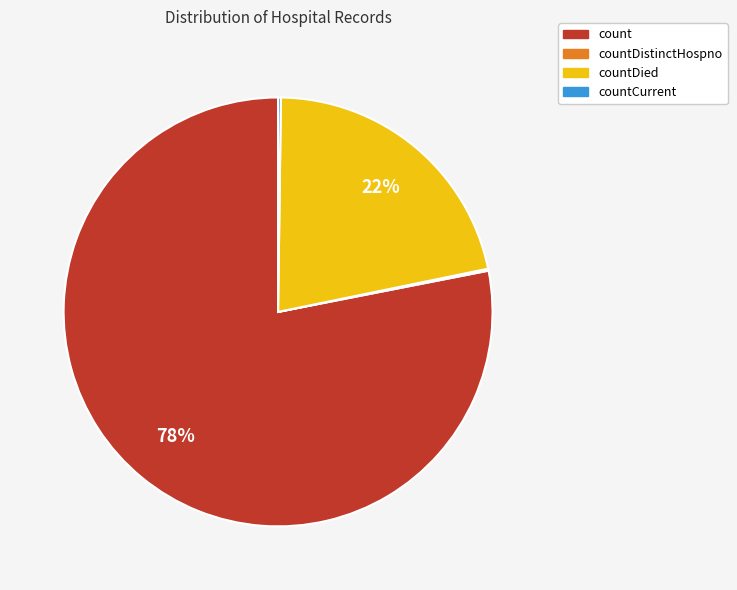

To the nearest percent, what percentage of the pie is count?

78%